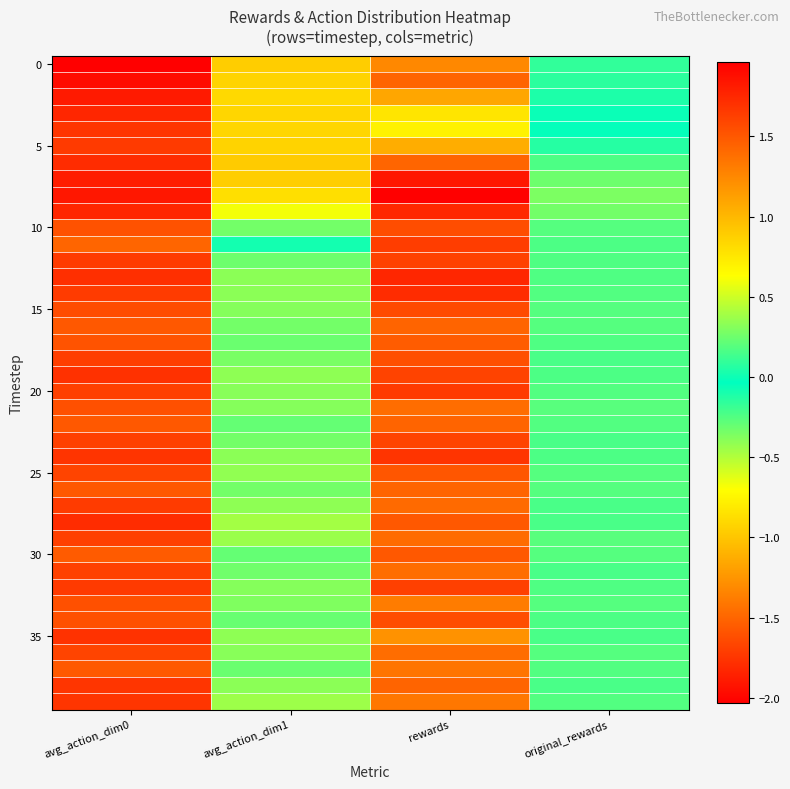

Count the number of data series in this chart.

40